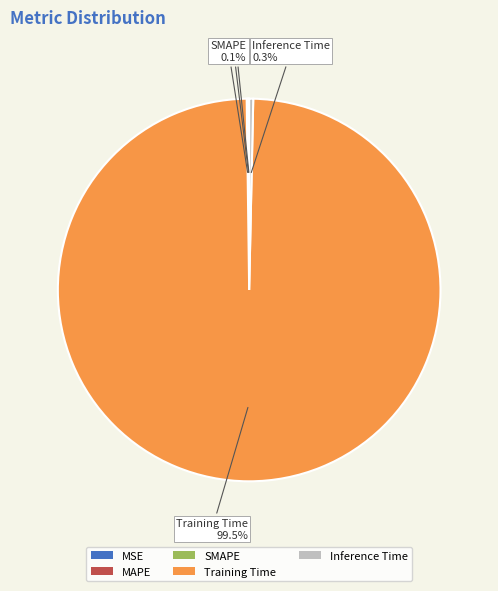

Is Training Time the majority of the pie?

Yes